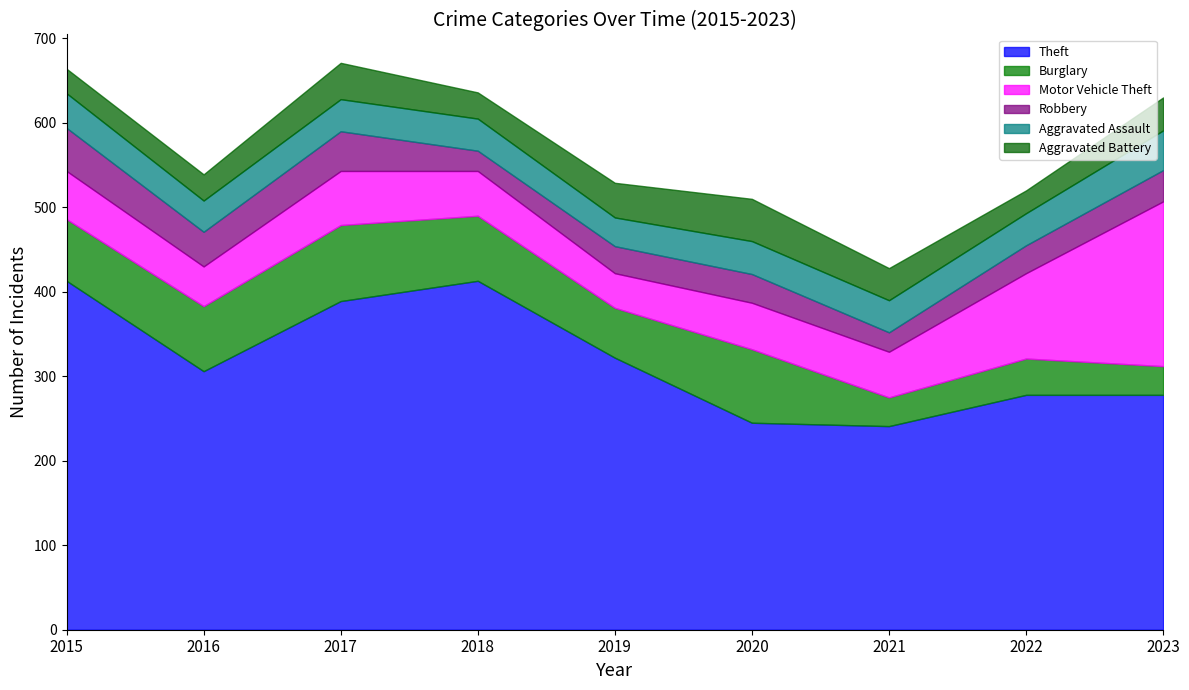

Rank the series by their maximum value, from lowest to highest.

Aggravated Assault, Aggravated Battery, Robbery, Burglary, Motor Vehicle Theft, Theft